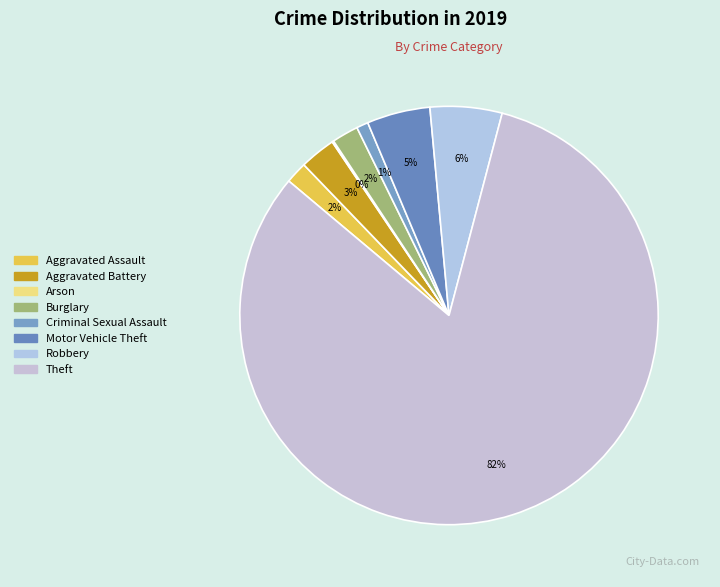

Which slice is the largest?

Theft